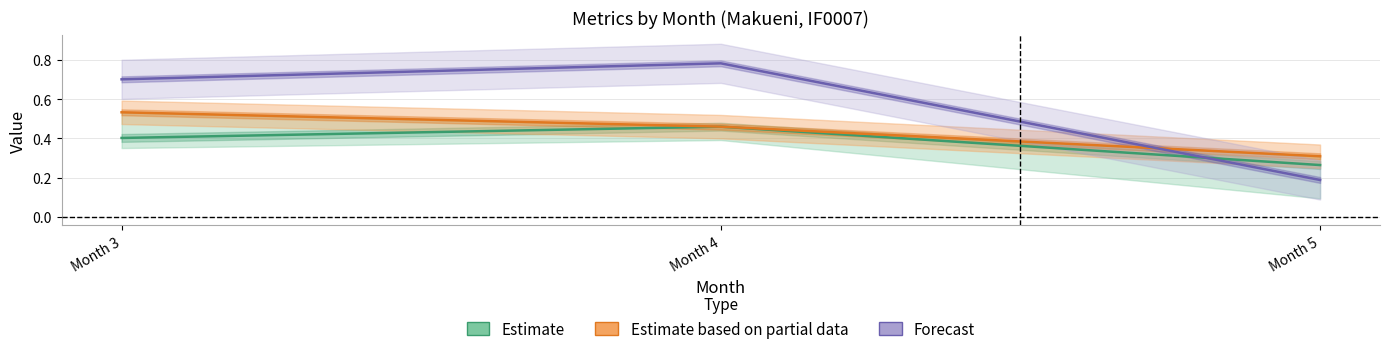

What is the difference between the maximum and minimum values in the Estimate based on partial data series?

0.2